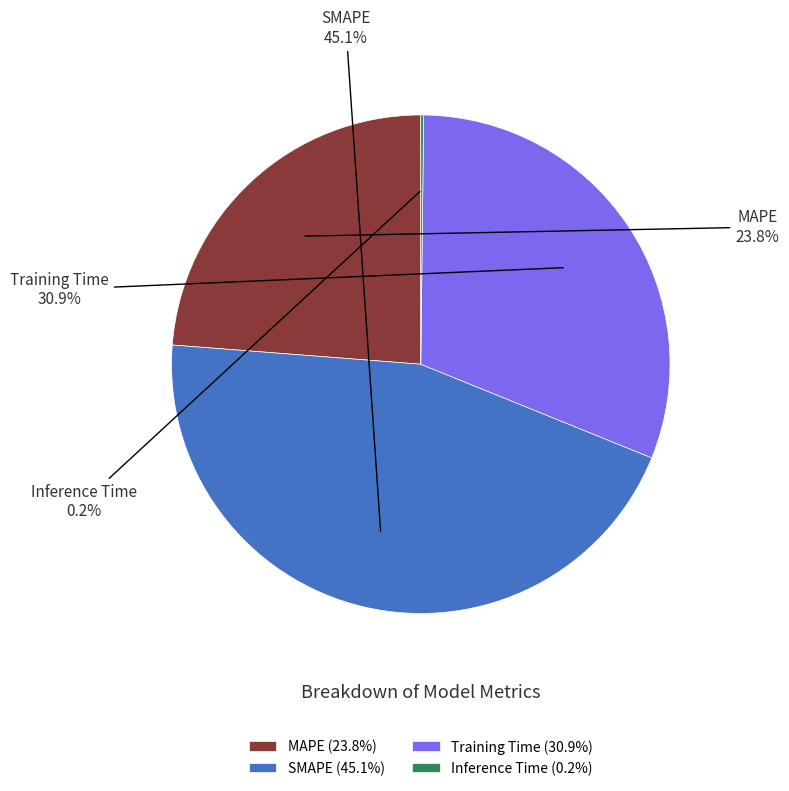

Does SMAPE represent more than half of the total?

No